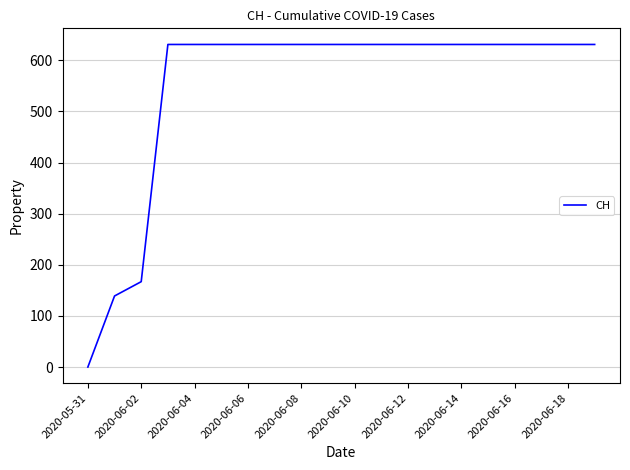

What is the difference between the maximum and minimum values?

631